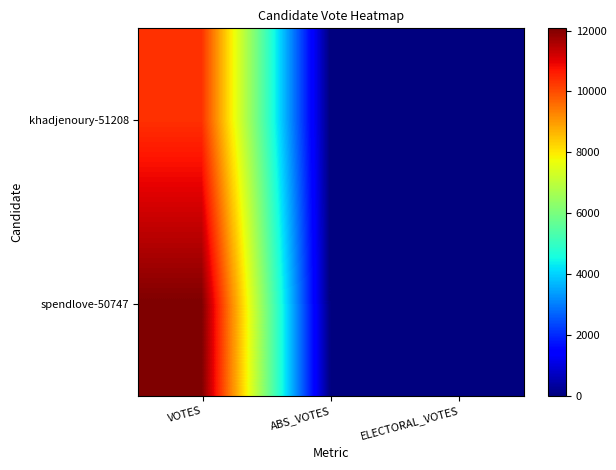

Which series has the largest total across all categories?

spendlove-50747